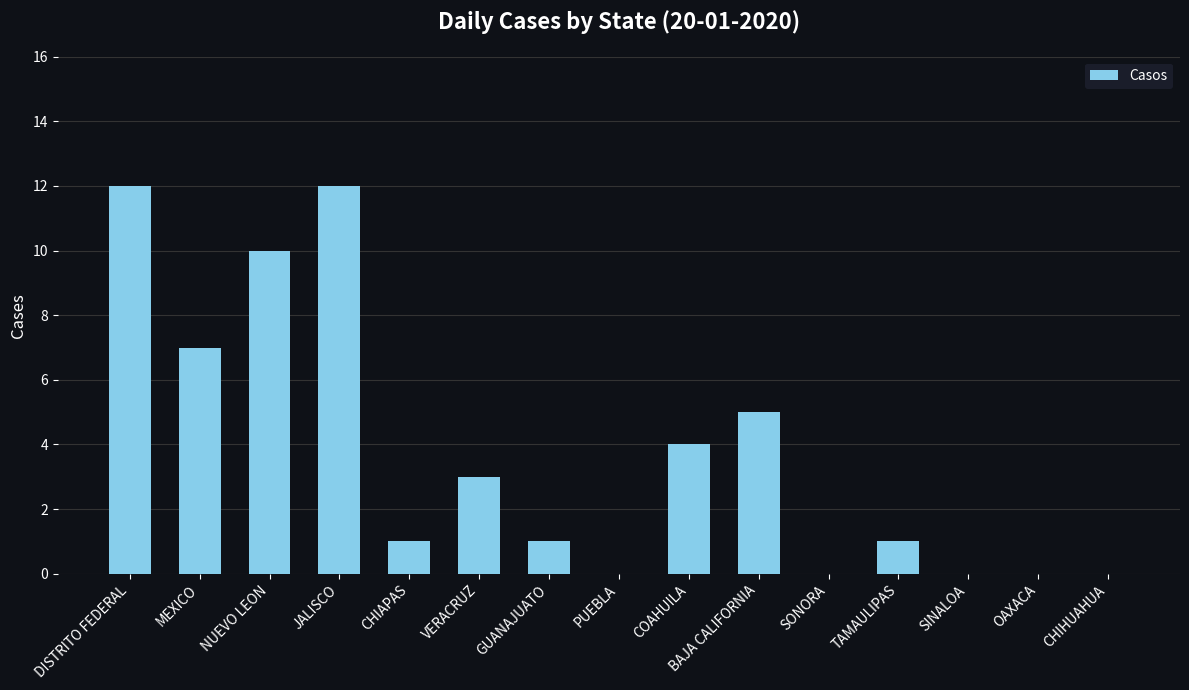

Count the number of data series in this chart.

1